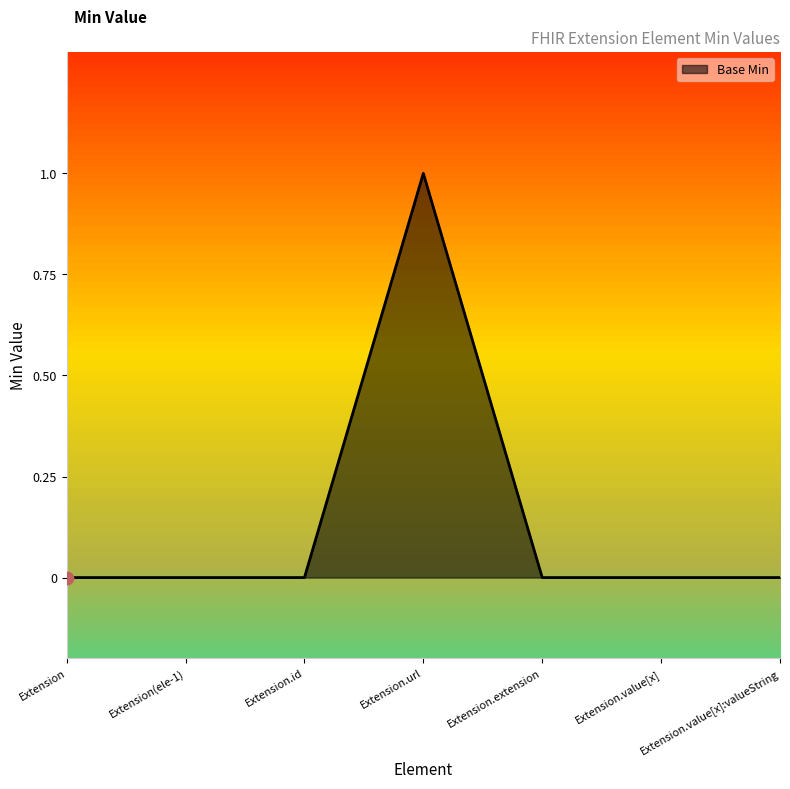

Between Extension.value[x]:valueString and Extension.url, which is larger?

Extension.url